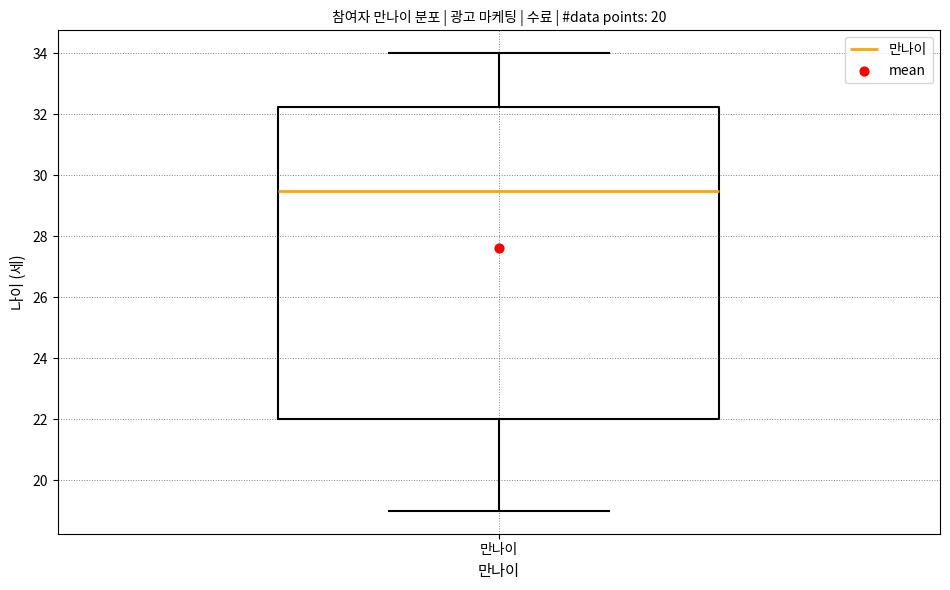

Transcribe this box plot: give where the median line is, the range the box spans, and where the two whiskers end, as read against the y-axis. The values are not printed on the chart, so give them approximately, as read against the axis.

median 29.6, box 22.0 to 32.2, whiskers 19.0 to 34.0